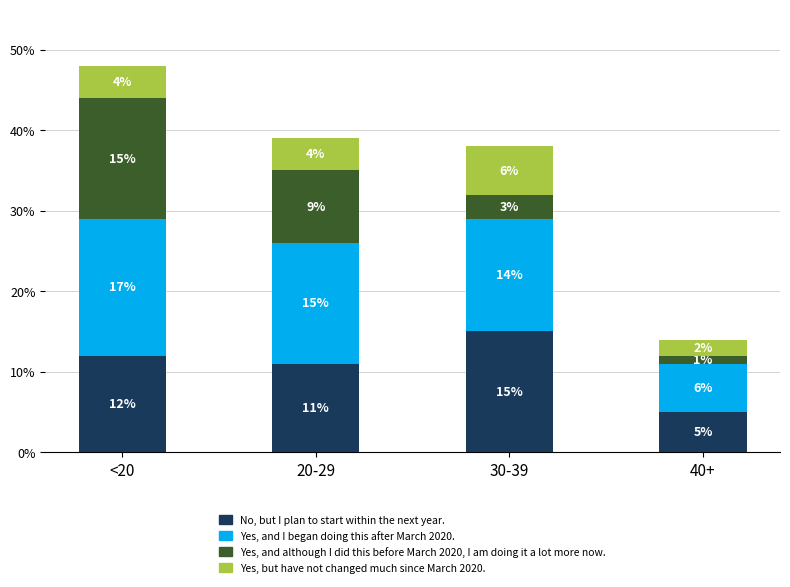

Which category has the lowest value in the No, but I plan to start within the next year. series?

40+